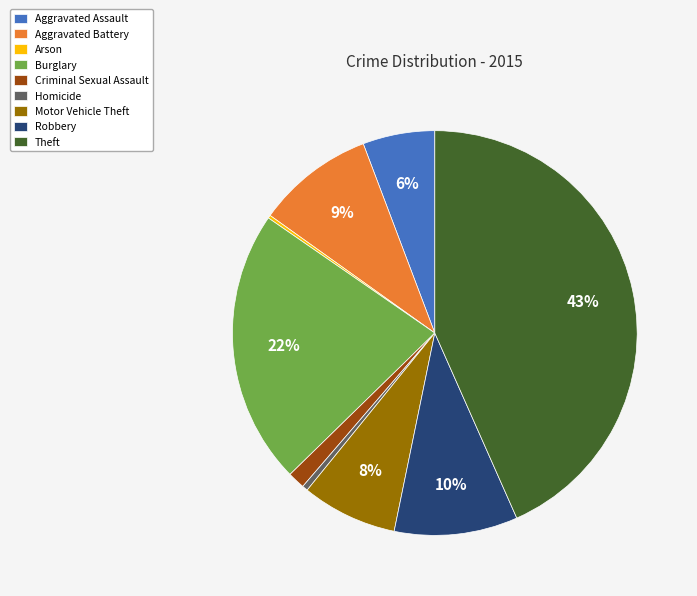

Which category has the biggest portion of the pie?

Theft